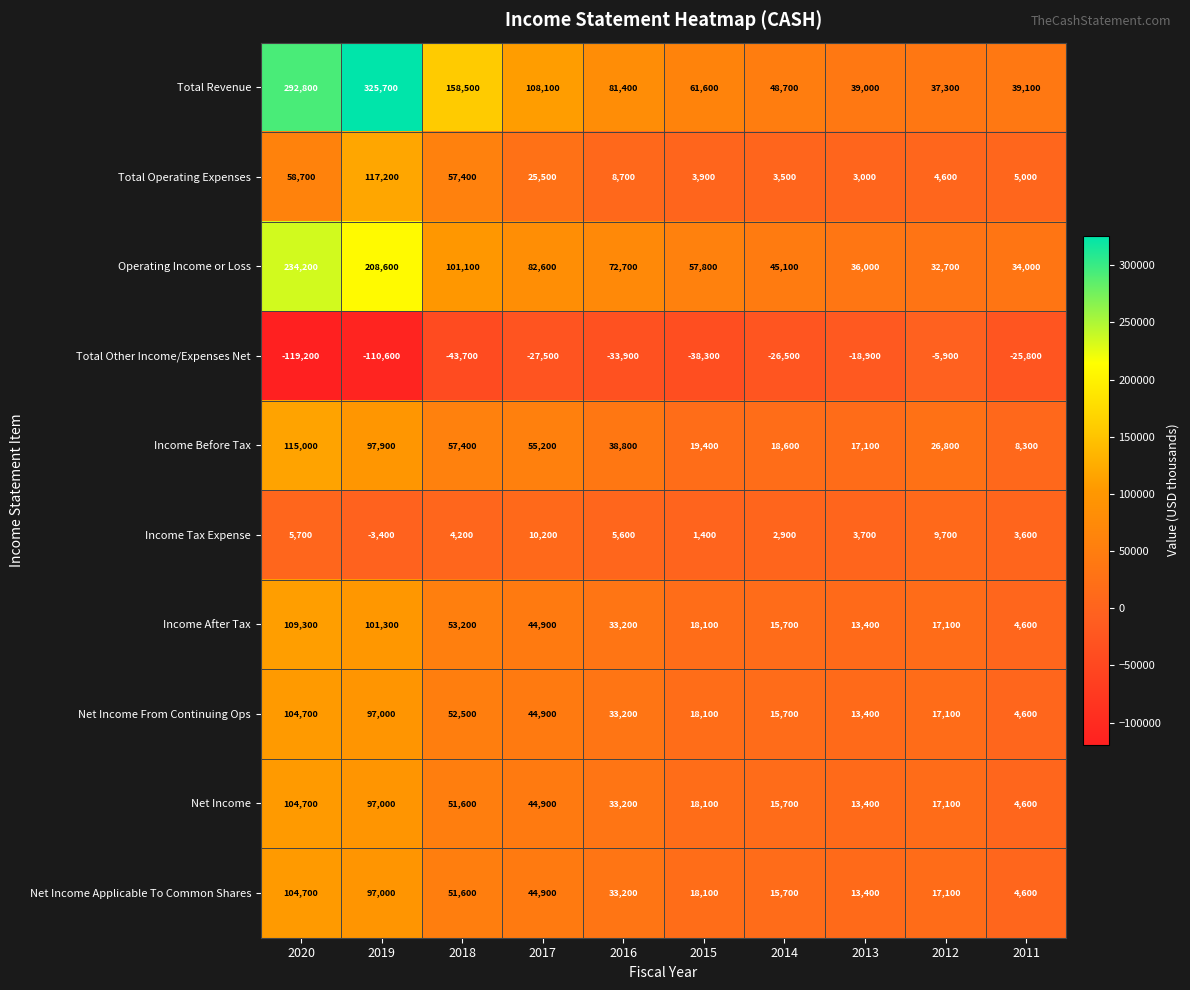

Which series has the largest range (max minus min)?

Total Revenue